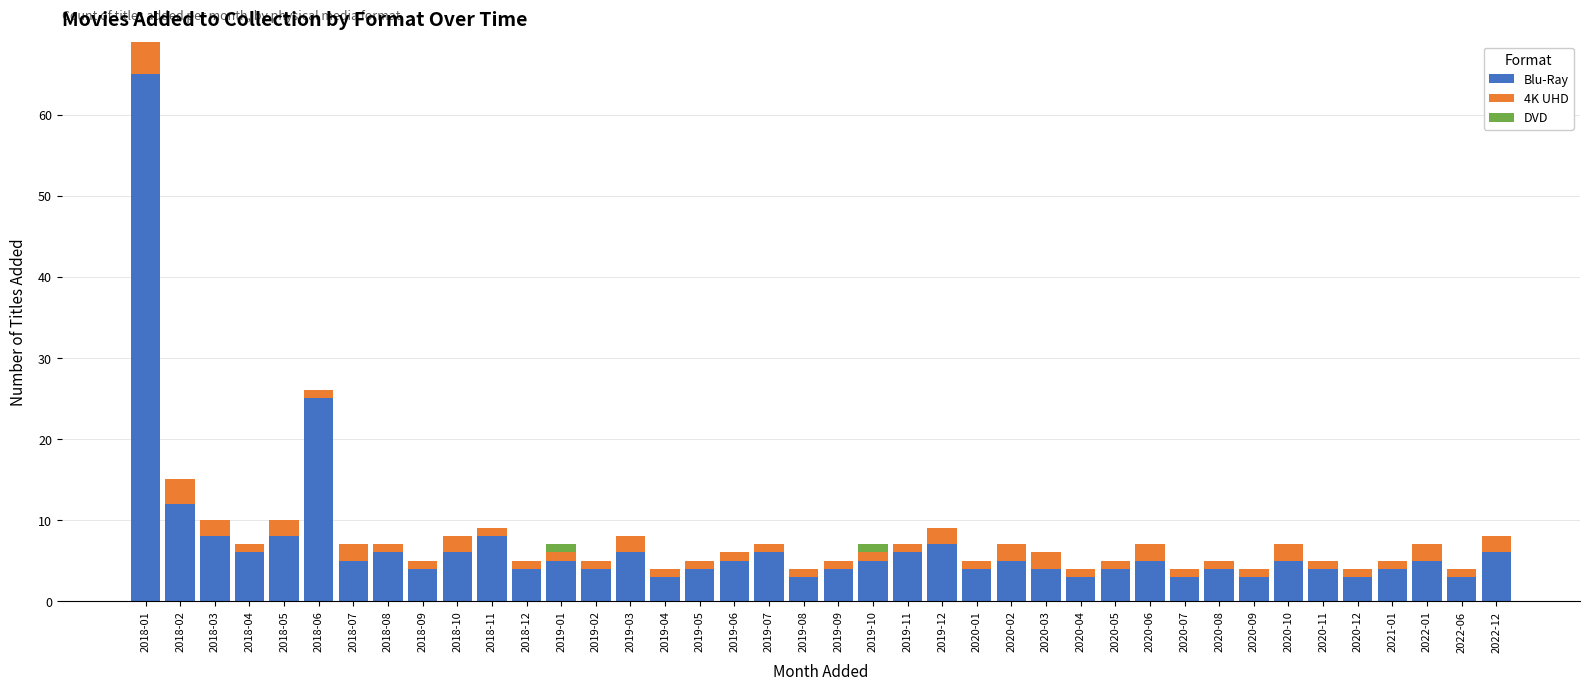

Are the bars horizontal?

No